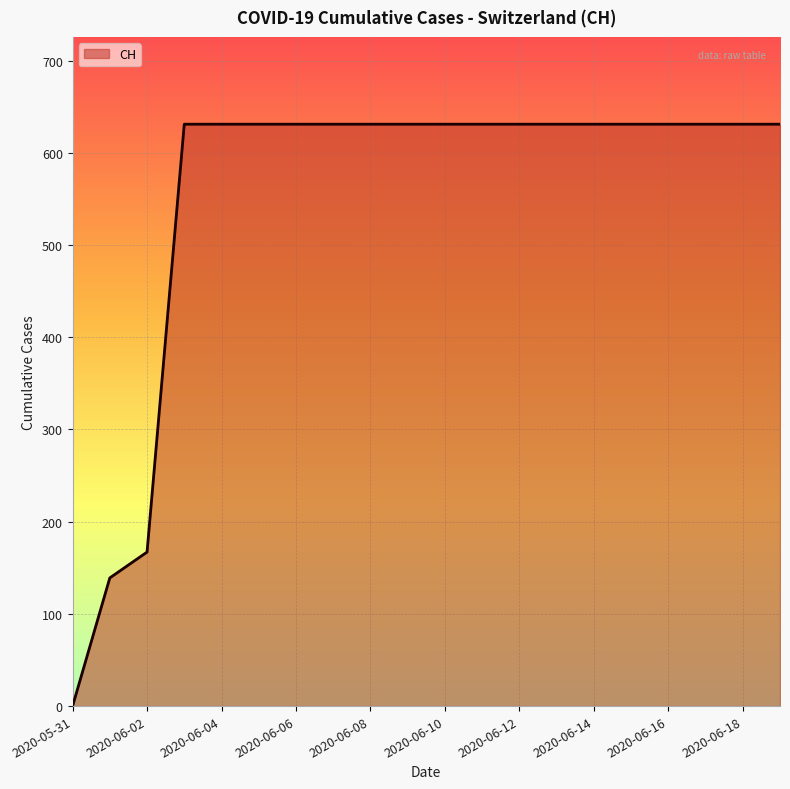

What is the difference between the maximum and minimum values?

631